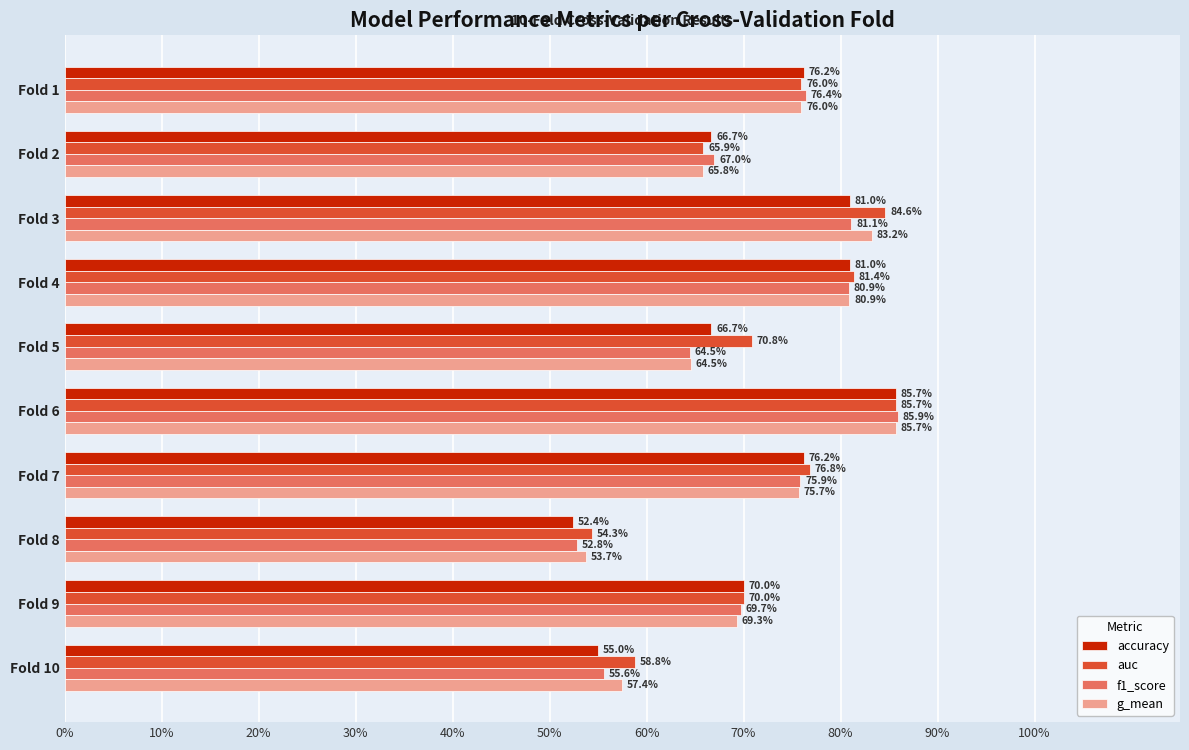

Which series has the largest total across all categories?

auc